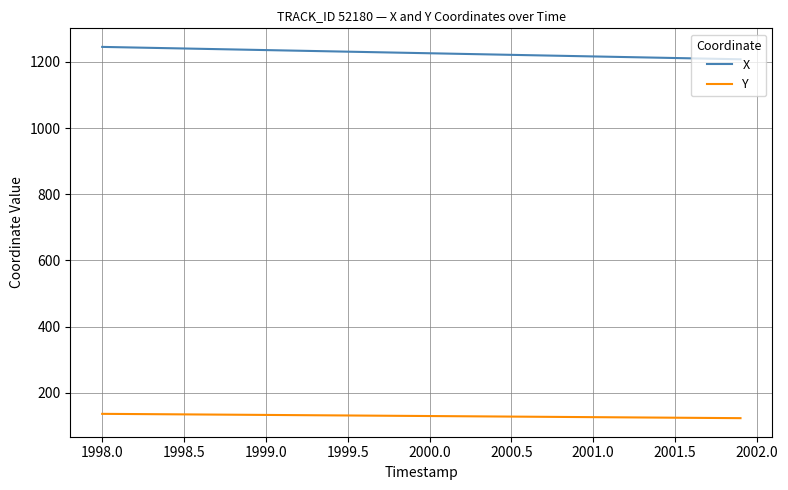

What are all the series names shown in the legend?

X, Y